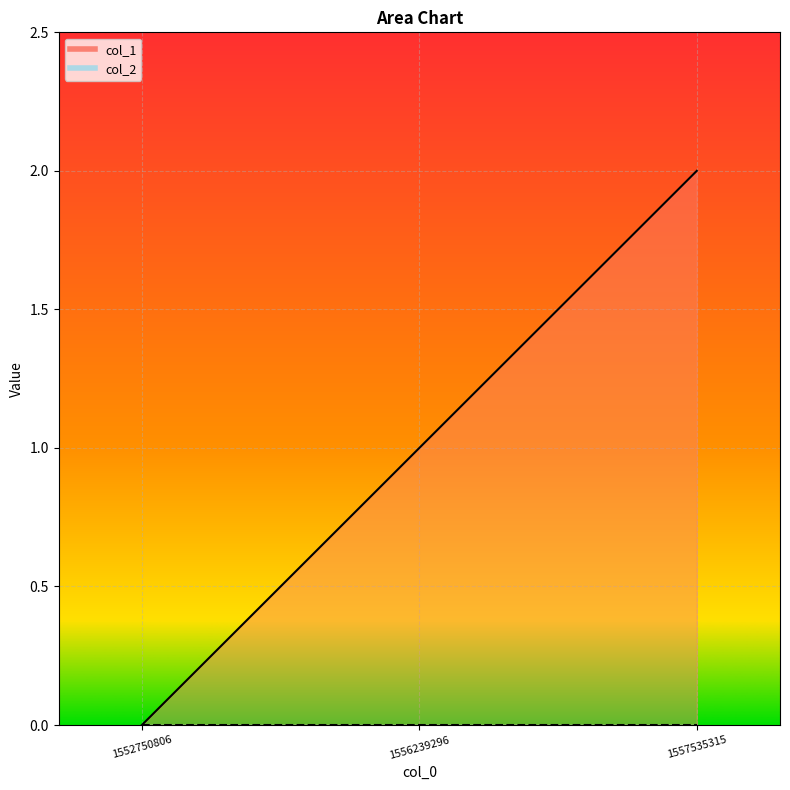

Reading left to right, transcribe all the data shown in this chart.

1552750806=0	1556239296=1	1557535315=2